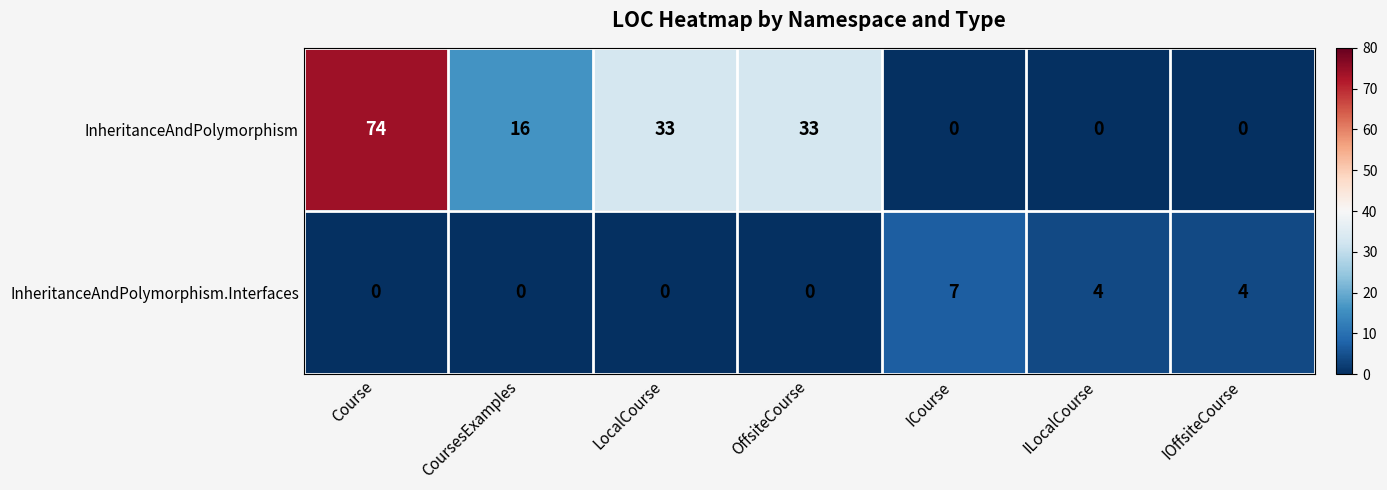

What is the total value across all series at Course?

74